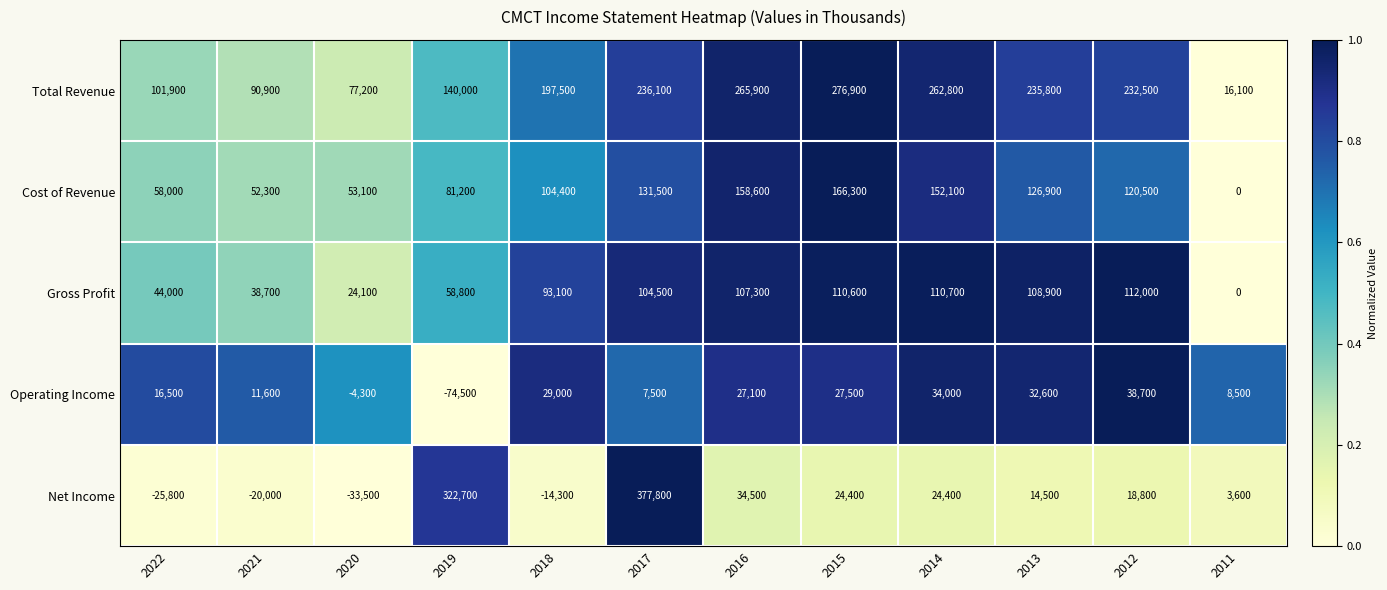

Which series has the largest range (max minus min)?

Net Income